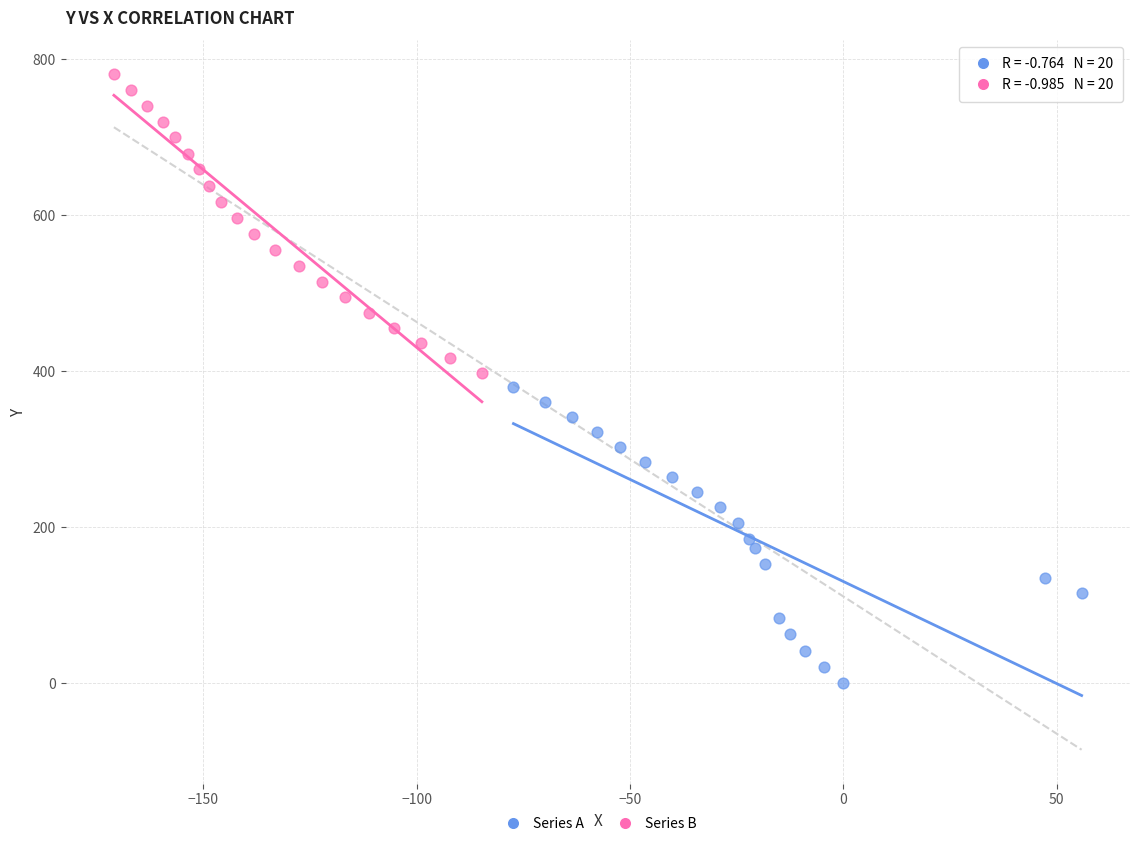

Which series contains the lowest Y value?

Series A